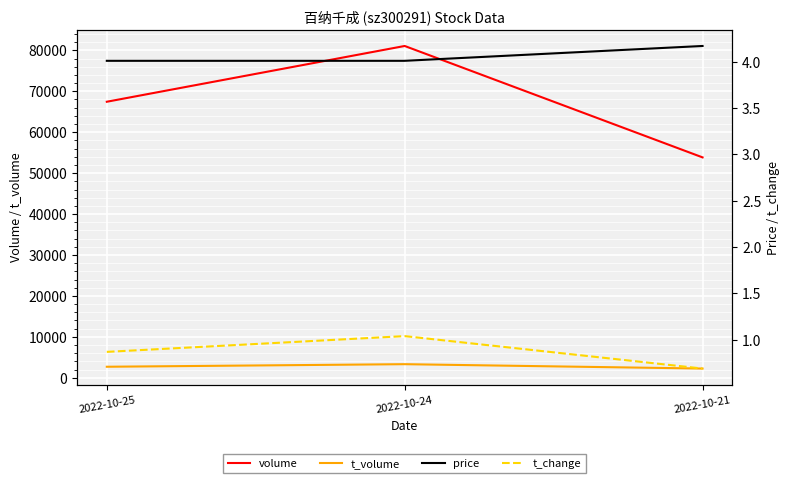

Which has a higher value, 2022-10-25 or 2022-10-24?

2022-10-24